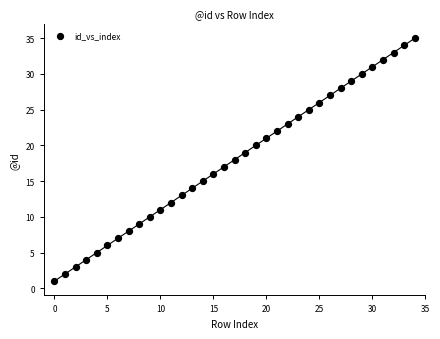

What is the range of Y values (max minus min)?

34